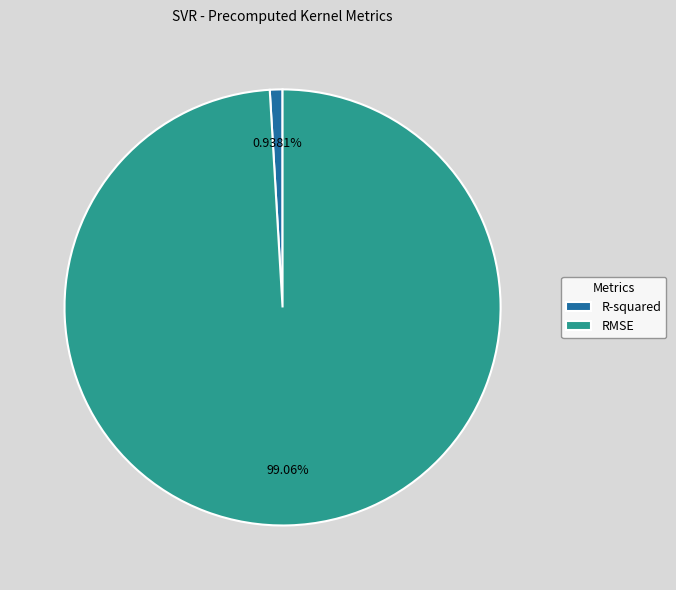

Between RMSE and R-squared, which is larger?

RMSE